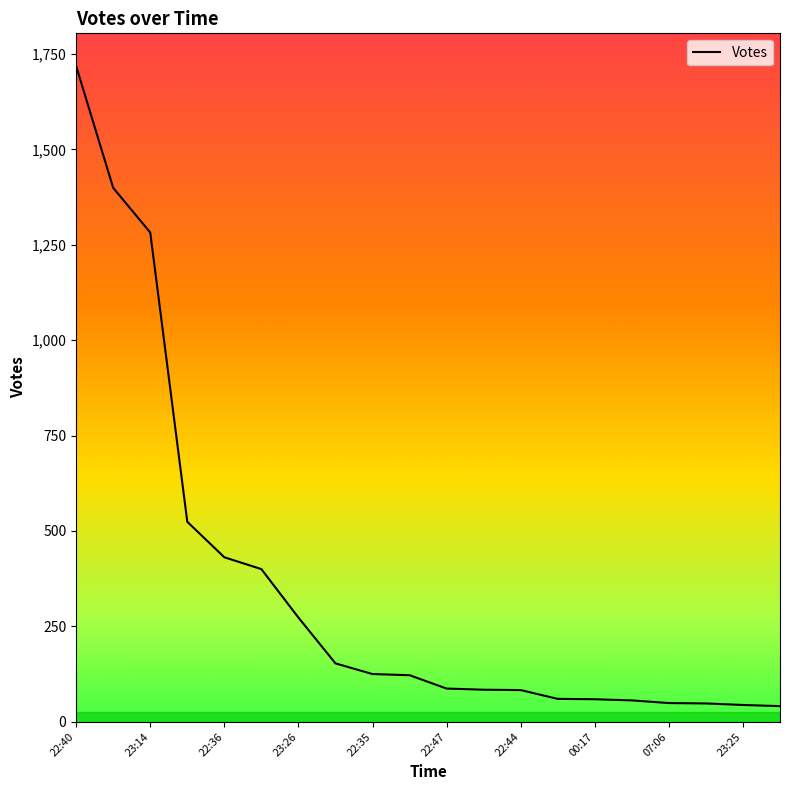

What is the difference between the maximum and minimum values?

1677